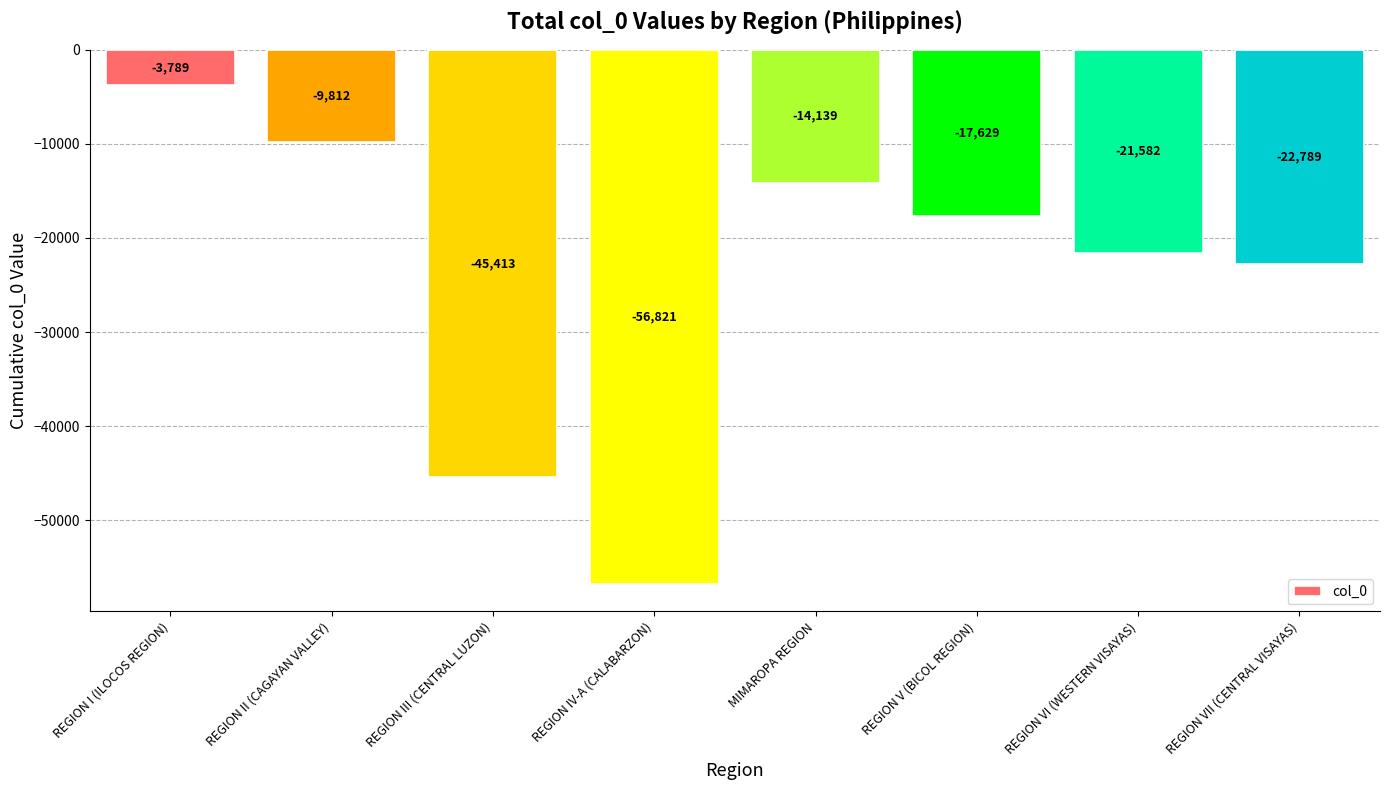

Is it true that the value at REGION IV-A (CALABARZON) is -24544?

False